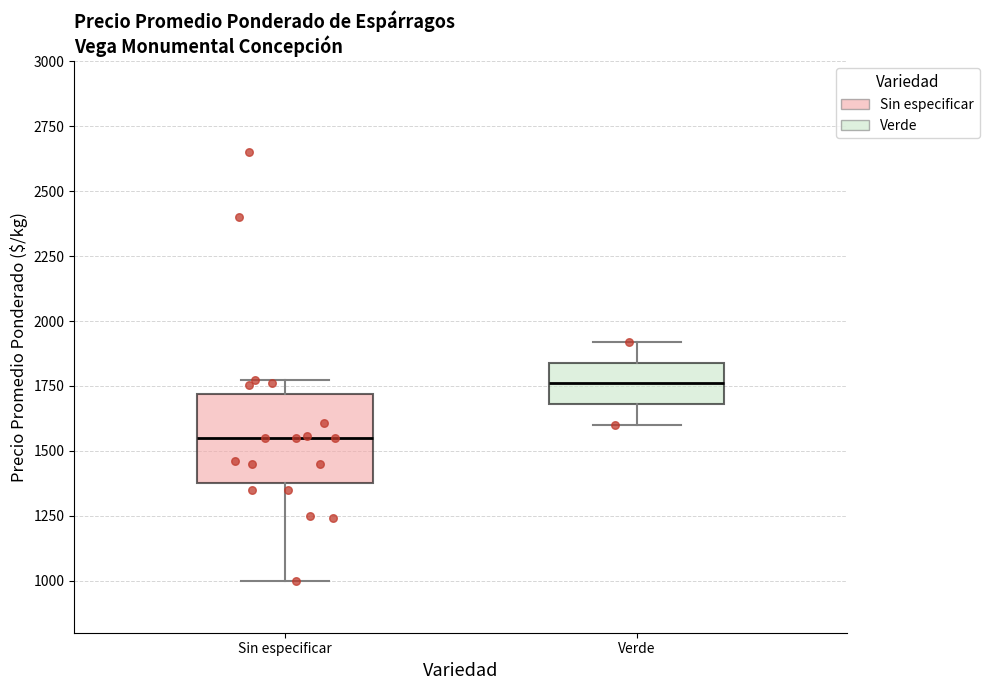

Which box is the tallest, from its lower edge to its upper edge?

Sin especificar